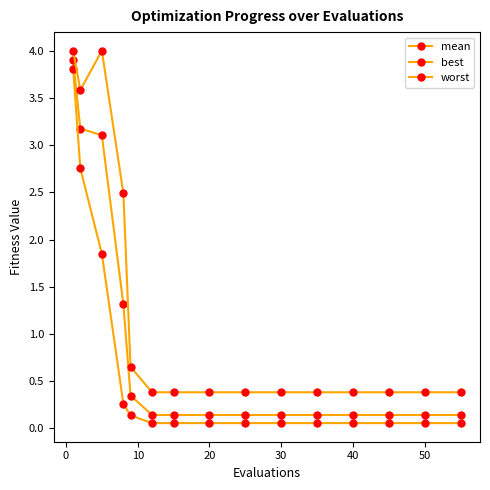

How many lines are shown in the chart?

3